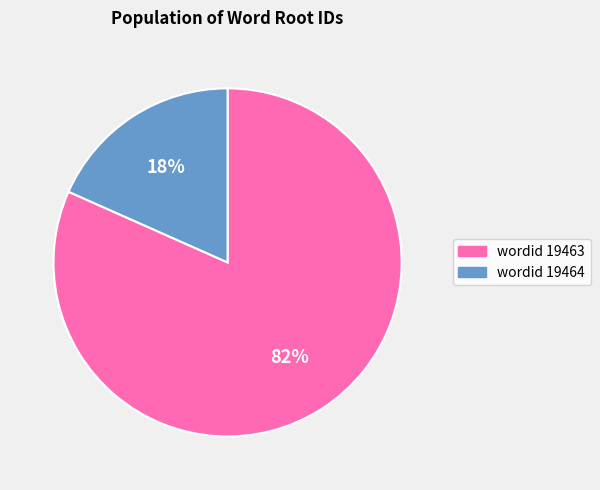

Is there any slice that represents more than half of the pie?

Yes